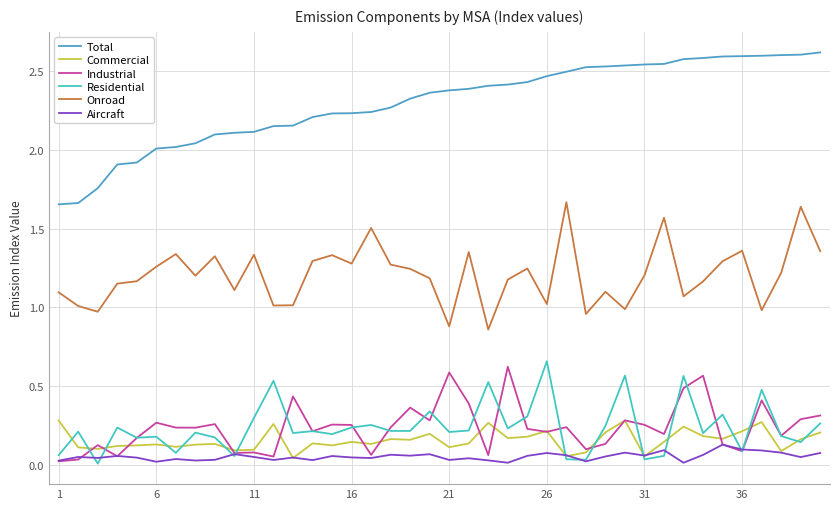

Which series has the largest range (max minus min)?

Total